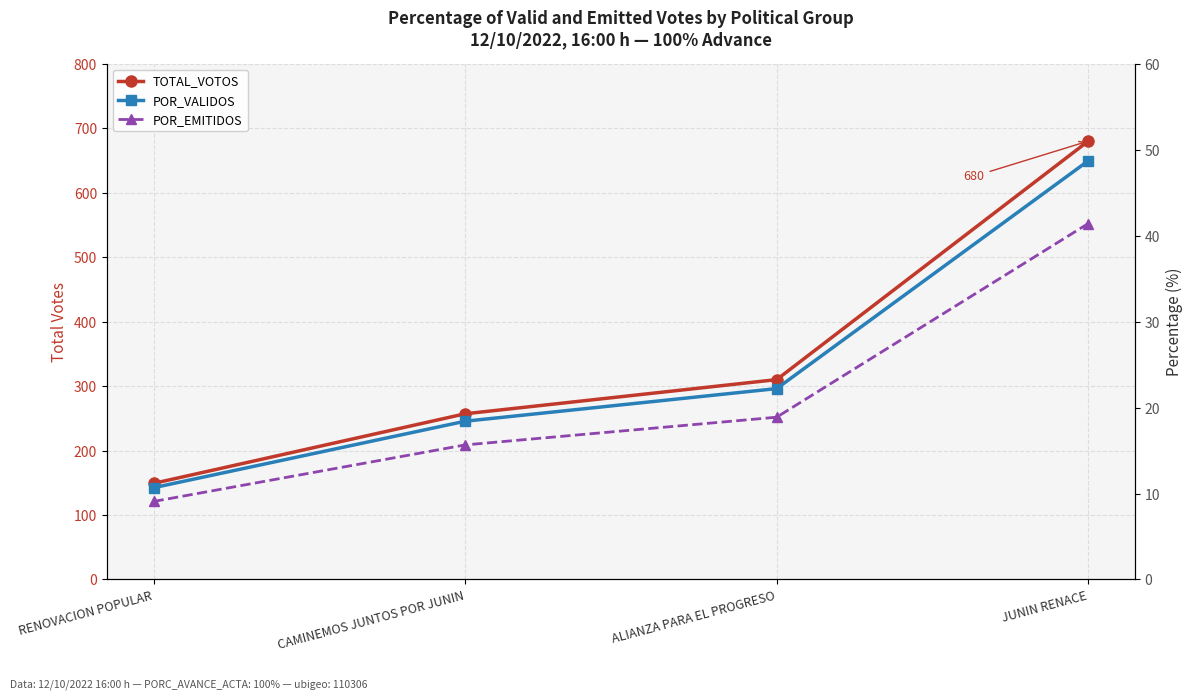

What position from the right is JUNIN RENACE?

1